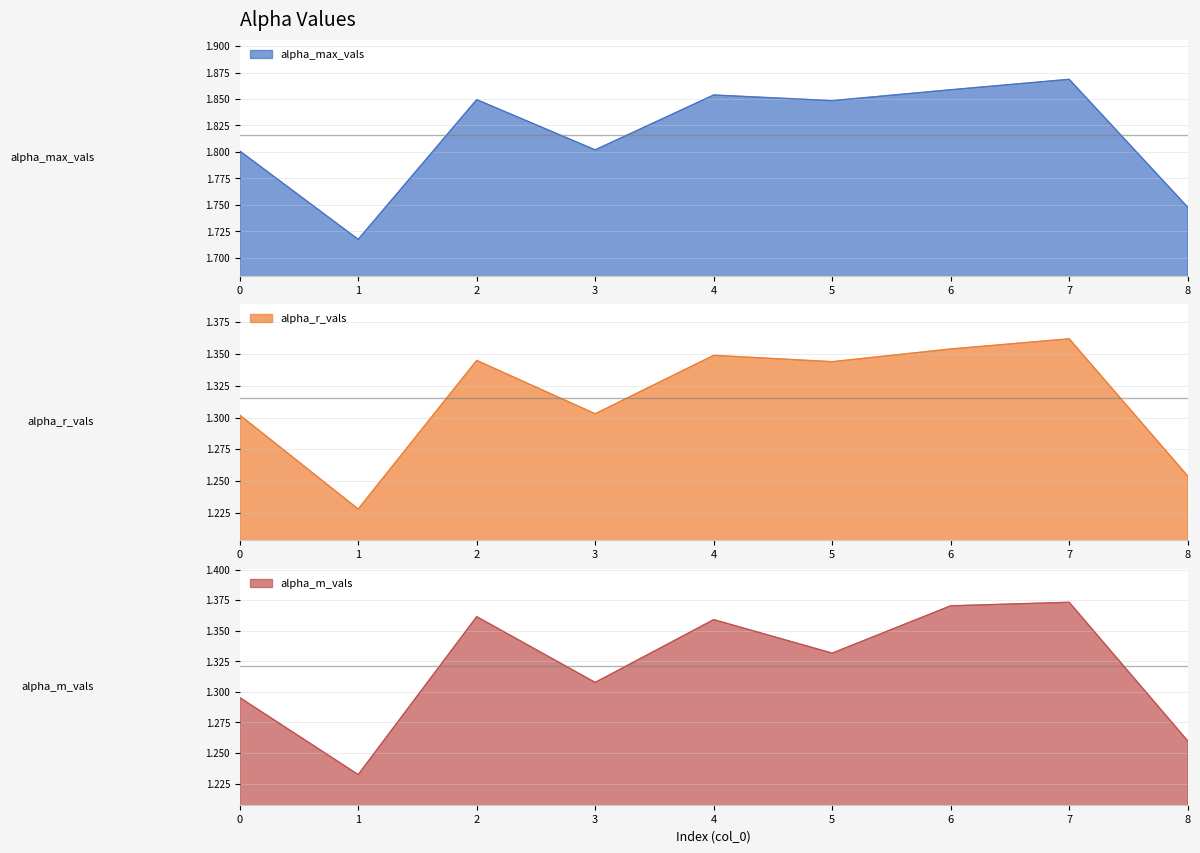

What is the sum of all alpha_r_vals values?

11.8